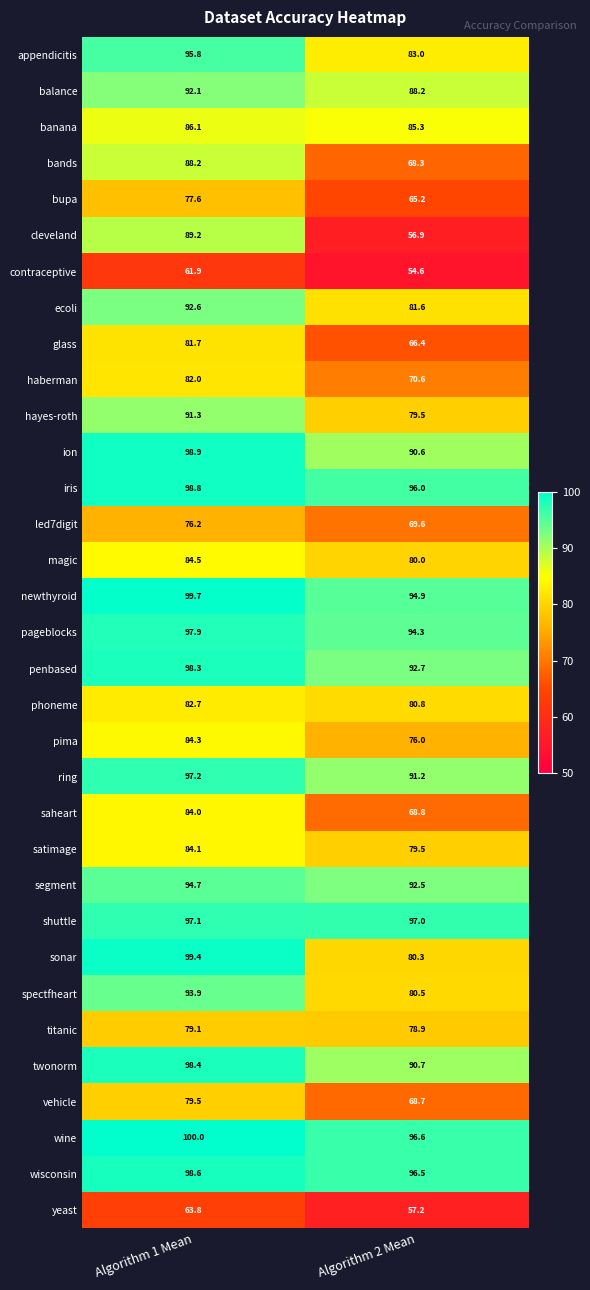

What is the lowest value of the banana series?

85.3